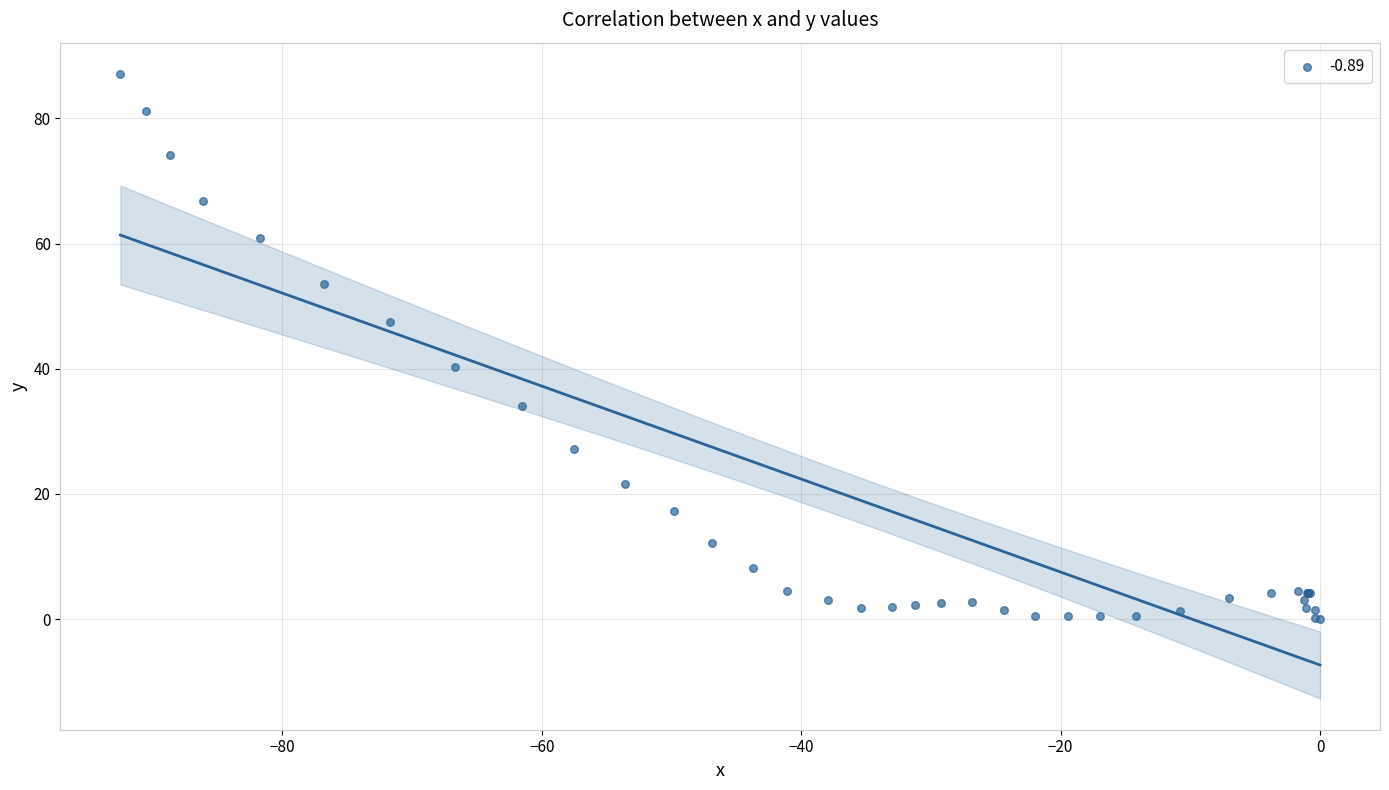

What Y value in the scatter plot is closest to 43?

40.2